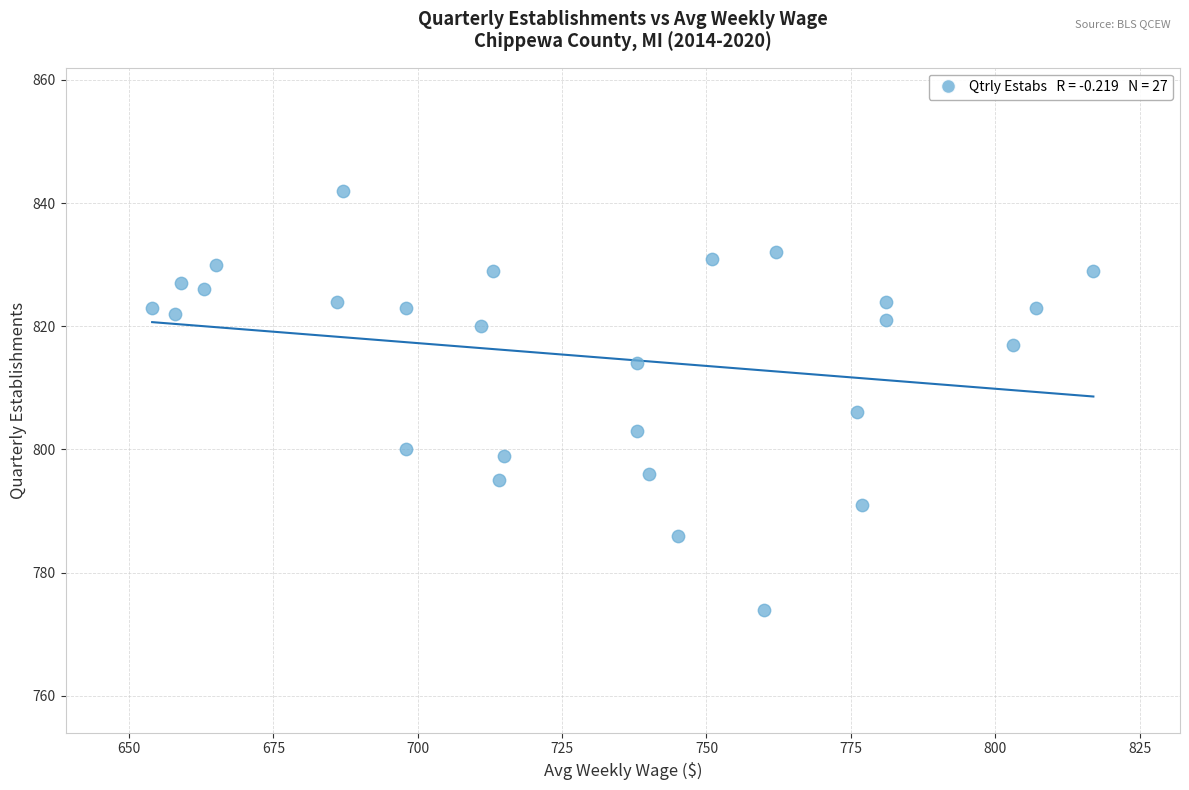

What is the range of X values (max minus min)?

163